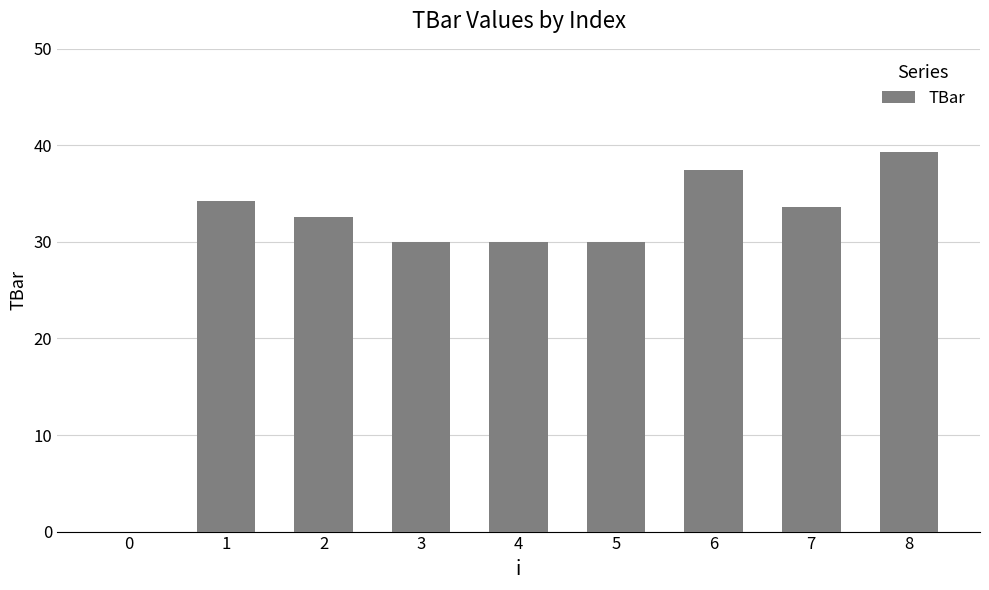

Reading left to right, transcribe all the data shown in this chart.

0.0	34.2	32.5	30.0	30.0	30.0	37.4	33.6	39.3